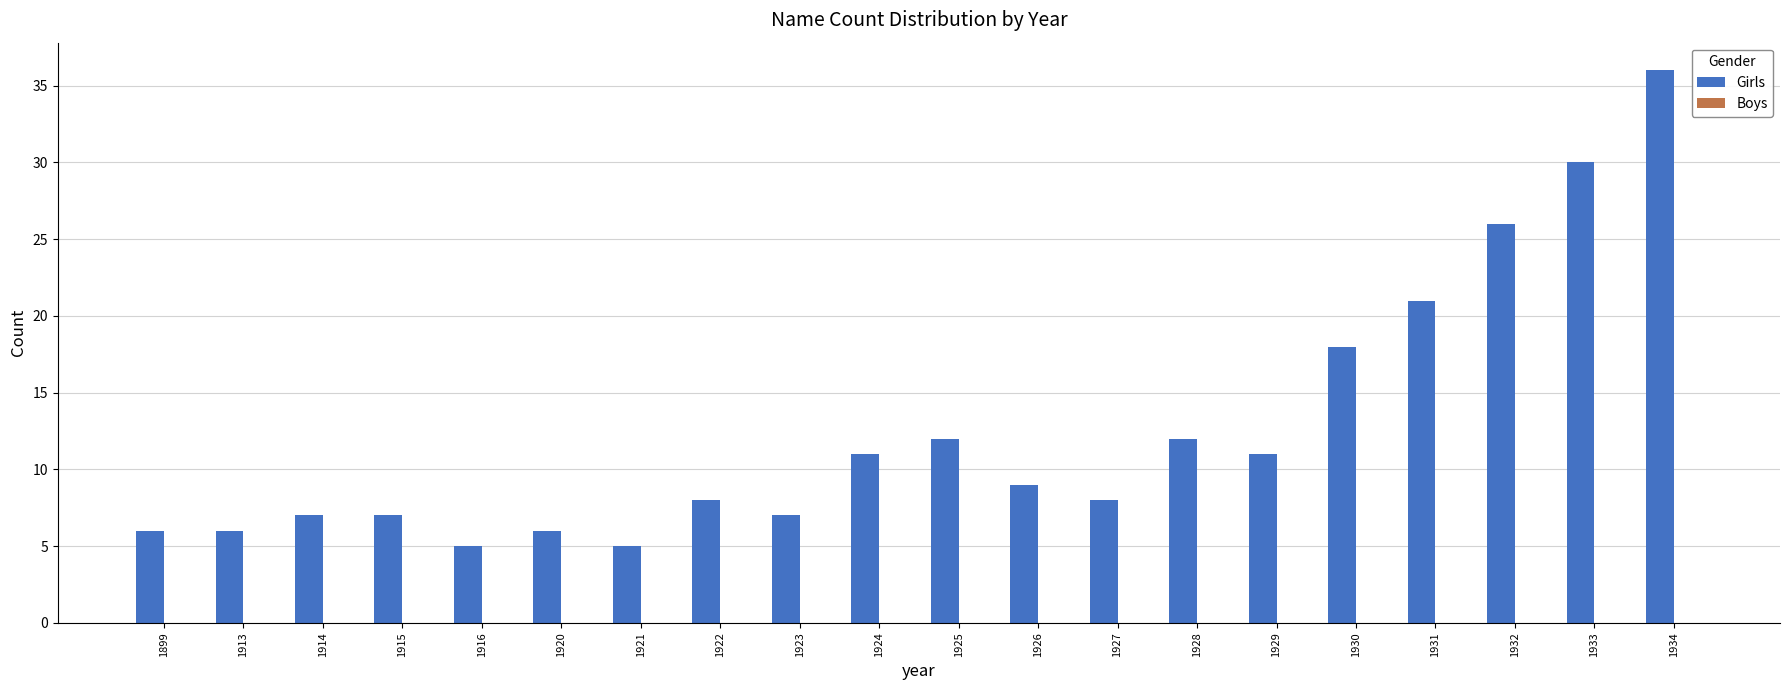

What is the change in value from 1920 to 1922?

+2